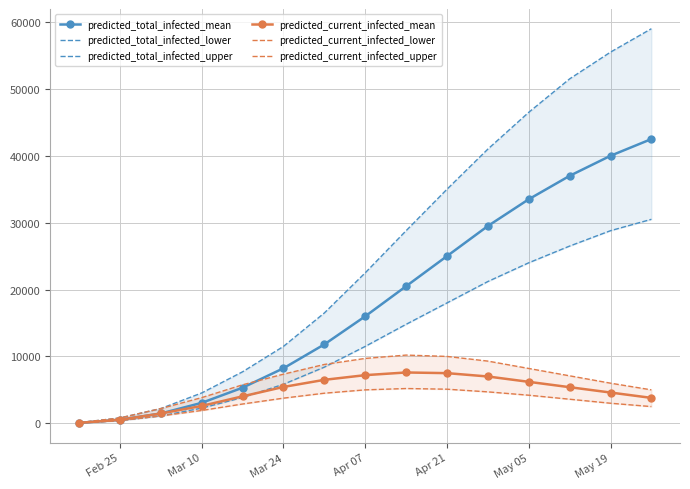

How many series are shown in this chart?

6